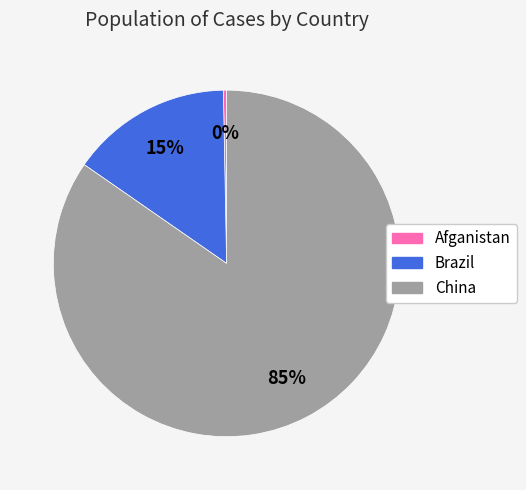

To the nearest percent, what is the combined percentage of China and Brazil?

100%